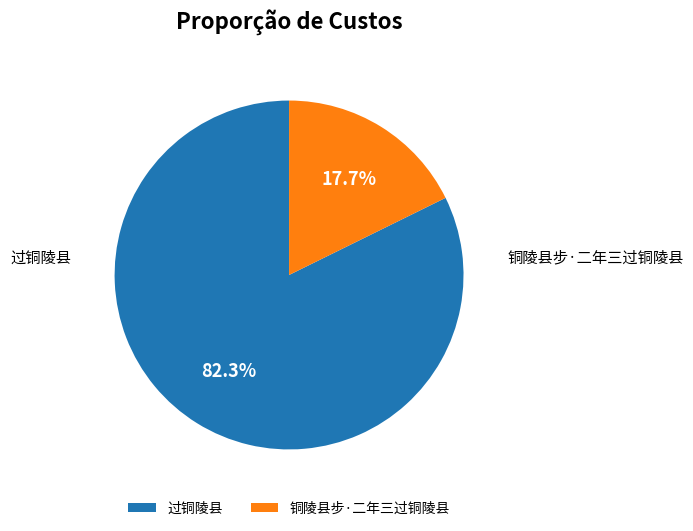

How many slices are in this pie chart?

2